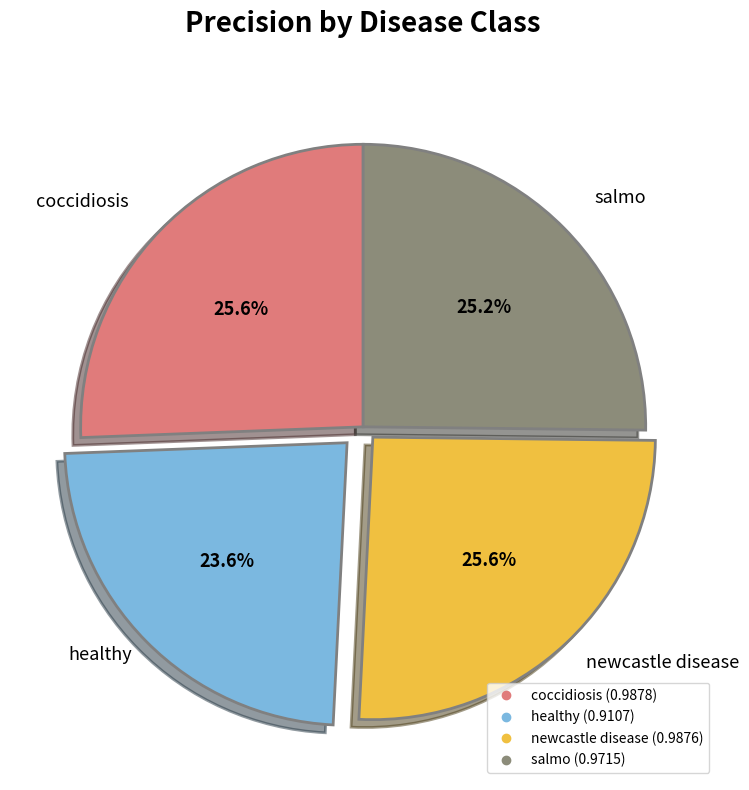

Which category has the smallest portion of the pie?

healthy